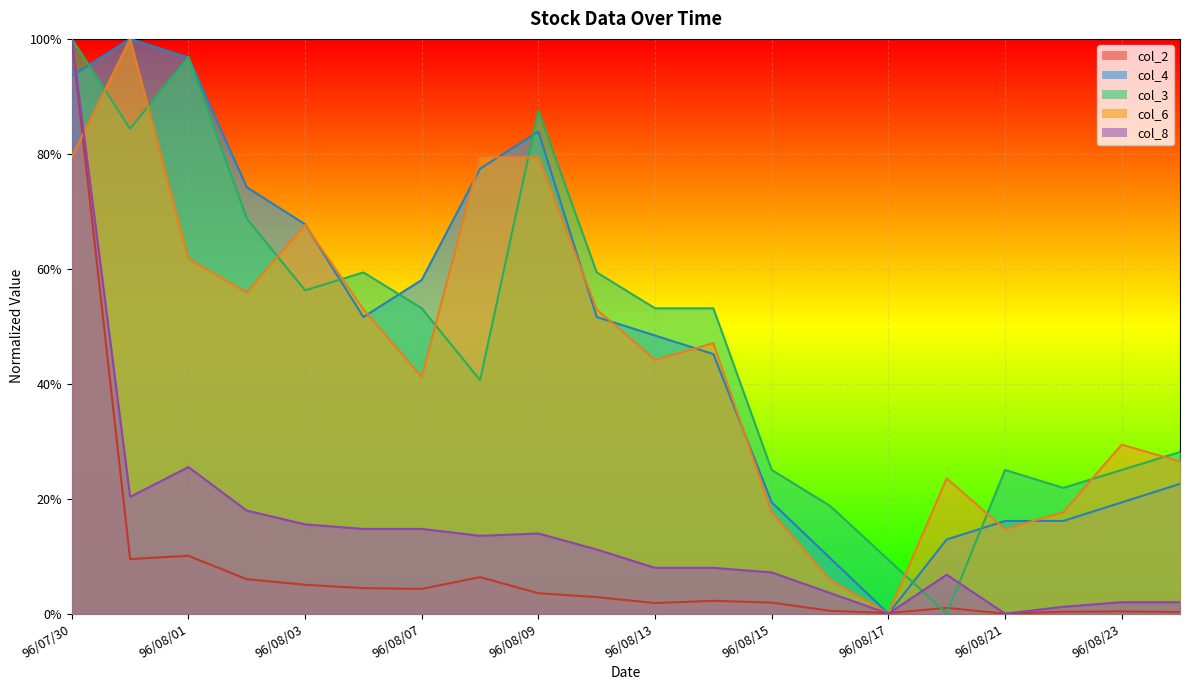

At which label does col_8 reach its minimum?

96/08/17